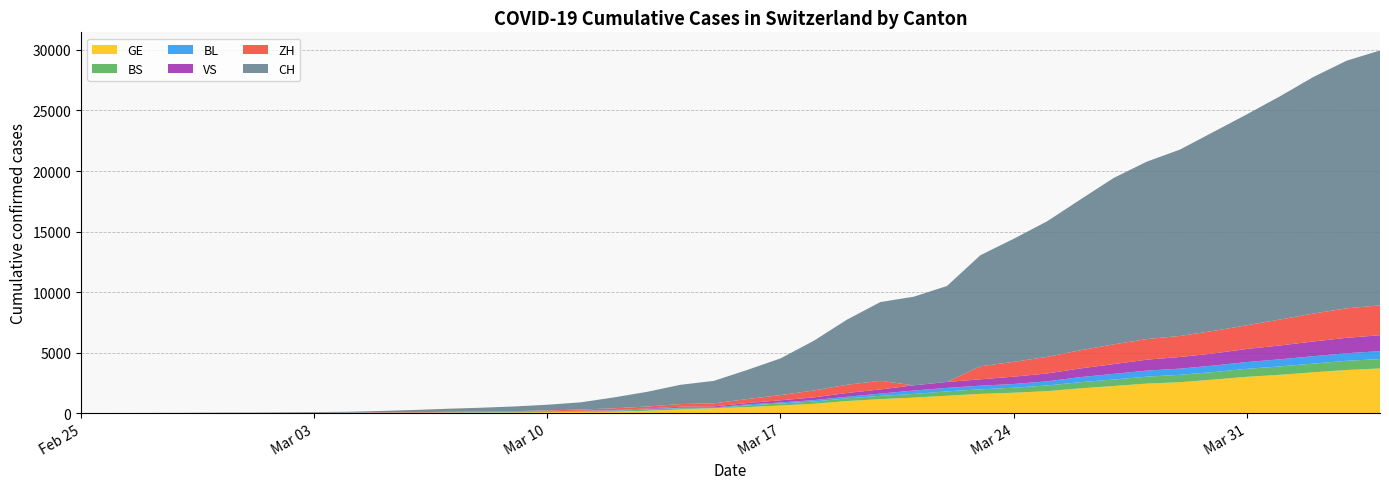

Reading left to right, list all the values displayed in this chart.

GE: 2020-02-25=0	2020-02-26=1	2020-02-27=1	2020-02-28=3	2020-02-29=5	2020-03-01=7	2020-03-02=7	2020-03-03=9	2020-03-04=9	2020-03-05=13	2020-03-06=18	2020-03-07=30	2020-03-08=40	2020-03-09=49	2020-03-10=79	2020-03-11=90	2020-03-12=121	2020-03-13=188	2020-03-14=298	2020-03-15=401	2020-03-16=490	2020-03-17=623	2020-03-18=769	2020-03-19=991	2020-03-20=1150	2020-03-21=1276	2020-03-22=1432	2020-03-23=1582	2020-03-24=1679	2020-03-25=1809	2020-03-26=2041	2020-03-27=2234	2020-03-28=2433	2020-03-29=2550	2020-03-30=2764	2020-03-31=2994	2020-04-01=3161	2020-04-02=3369	2020-04-03=3561	2020-04-04=3683
BS: 2020-02-25=0	2020-02-26=0	2020-02-27=1	2020-02-28=1	2020-02-29=1	2020-03-01=1	2020-03-02=1	2020-03-03=3	2020-03-04=3	2020-03-05=8	2020-03-06=15	2020-03-07=21	2020-03-08=24	2020-03-09=28	2020-03-10=33	2020-03-11=49	2020-03-12=73	2020-03-13=92	2020-03-14=100	2020-03-15=0	2020-03-16=144	2020-03-17=165	2020-03-18=182	2020-03-19=222	2020-03-20=272	2020-03-21=299	2020-03-22=358	2020-03-23=376	2020-03-24=414	2020-03-25=466	2020-03-26=505	2020-03-27=534	2020-03-28=573	2020-03-29=609	2020-03-30=621	2020-03-31=657	2020-04-01=691	2020-04-02=718	2020-04-03=758	2020-04-04=771
BL: 2020-02-25=0	2020-02-26=0	2020-02-27=0	2020-02-28=1	2020-02-29=2	2020-03-01=2	2020-03-02=2	2020-03-03=2	2020-03-04=2	2020-03-05=6	2020-03-06=6	2020-03-07=15	2020-03-08=19	2020-03-09=20	2020-03-10=22	2020-03-11=26	2020-03-12=26	2020-03-13=42	2020-03-14=47	2020-03-15=54	2020-03-16=76	2020-03-17=89	2020-03-18=116	2020-03-19=134	2020-03-20=184	2020-03-21=282	2020-03-22=289	2020-03-23=302	2020-03-24=306	2020-03-25=341	2020-03-26=422	2020-03-27=466	2020-03-28=502	2020-03-29=511	2020-03-30=539	2020-03-31=561	2020-04-01=588	2020-04-02=610	2020-04-03=625	2020-04-04=656
VS: 2020-02-25=0	2020-02-26=0	2020-02-27=0	2020-02-28=1	2020-02-29=1	2020-03-01=0	2020-03-02=3	2020-03-03=3	2020-03-04=4	2020-03-05=5	2020-03-06=6	2020-03-07=0	2020-03-08=7	2020-03-09=12	2020-03-10=17	2020-03-11=22	2020-03-12=30	2020-03-13=53	2020-03-14=76	2020-03-15=98	2020-03-16=116	2020-03-17=173	2020-03-18=225	2020-03-19=311	2020-03-20=346	2020-03-21=433	2020-03-22=490	2020-03-23=527	2020-03-24=606	2020-03-25=651	2020-03-26=715	2020-03-27=808	2020-03-28=902	2020-03-29=964	2020-03-30=1000	2020-03-31=1085	2020-04-01=1145	2020-04-02=1218	2020-04-03=1273	2020-04-04=1319
ZH: 2020-02-25=0	2020-02-26=0	2020-02-27=2	2020-02-28=0	2020-02-29=6	2020-03-01=7	2020-03-02=11	2020-03-03=14	2020-03-04=16	2020-03-05=24	2020-03-06=30	2020-03-07=35	2020-03-08=41	2020-03-09=50	2020-03-10=63	2020-03-11=102	2020-03-12=141	2020-03-13=164	2020-03-14=219	2020-03-15=251	2020-03-16=327	2020-03-17=430	2020-03-18=569	2020-03-19=680	2020-03-20=712	2020-03-21=0	2020-03-22=0	2020-03-23=1076	2020-03-24=1224	2020-03-25=1371	2020-03-26=1503	2020-03-27=1630	2020-03-28=1704	2020-03-29=1736	2020-03-30=1862	2020-03-31=1954	2020-04-01=2143	2020-04-02=2307	2020-04-03=2435	2020-04-04=2468
CH: 2020-02-25=1	2020-02-26=2	2020-02-27=5	2020-02-28=11	2020-02-29=18	2020-03-01=25	2020-03-02=35	2020-03-03=51	2020-03-04=70	2020-03-05=114	2020-03-06=180	2020-03-07=252	2020-03-08=307	2020-03-09=383	2020-03-10=472	2020-03-11=594	2020-03-12=901	2020-03-13=1215	2020-03-14=1595	2020-03-15=1853	2020-03-16=2407	2020-03-17=3032	2020-03-18=4110	2020-03-19=5383	2020-03-20=6508	2020-03-21=7321	2020-03-22=7929	2020-03-23=9175	2020-03-24=10169	2020-03-25=11196	2020-03-26=12451	2020-03-27=13747	2020-03-28=14661	2020-03-29=15407	2020-03-30=16443	2020-03-31=17429	2020-04-01=18450	2020-04-02=19548	2020-04-03=20465	2020-04-04=21064